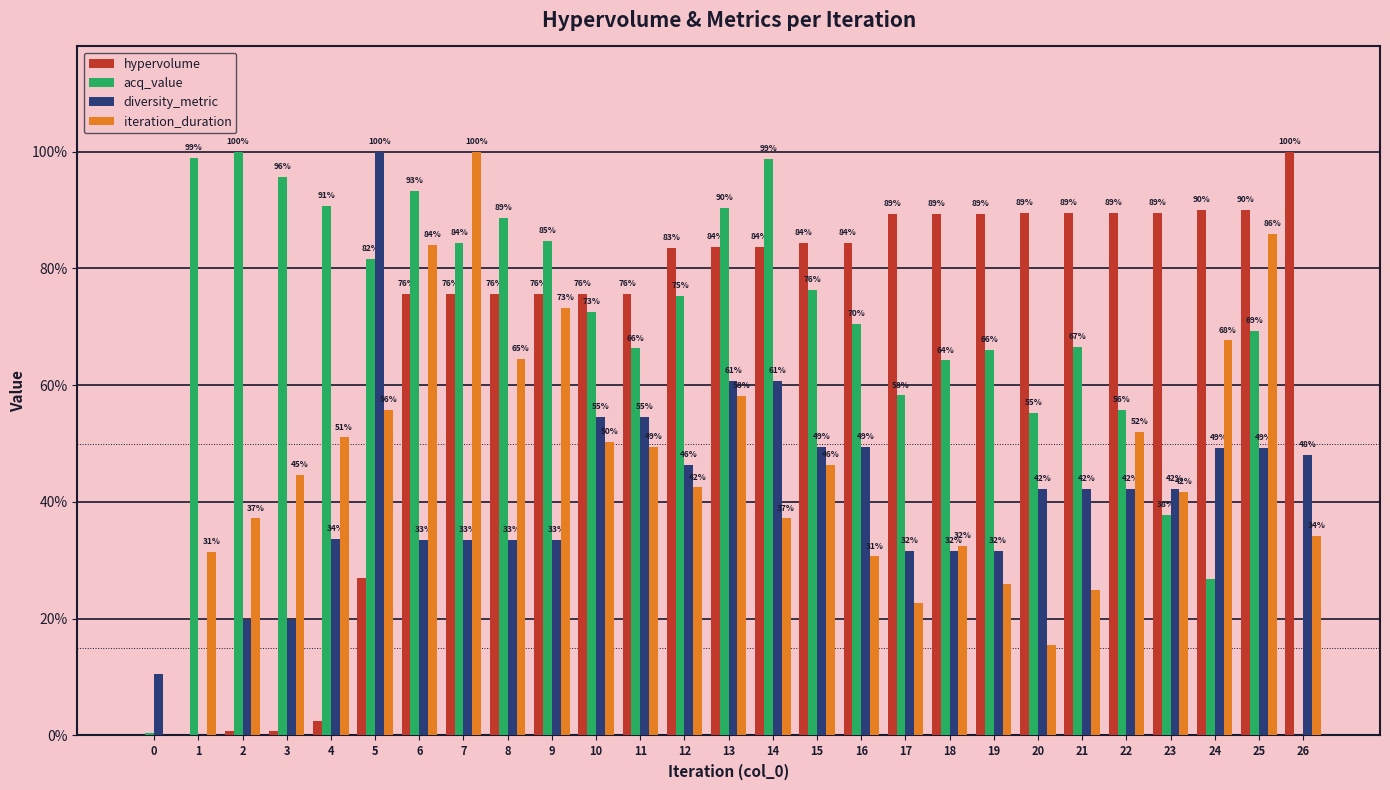

At which category is the sum across all series the highest?

25